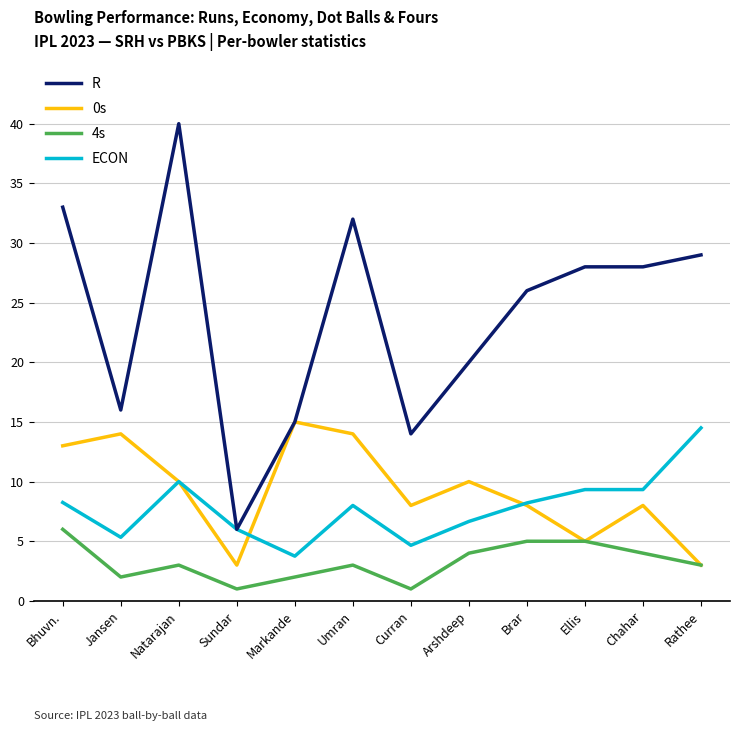

What is the smallest value displayed?

1.0